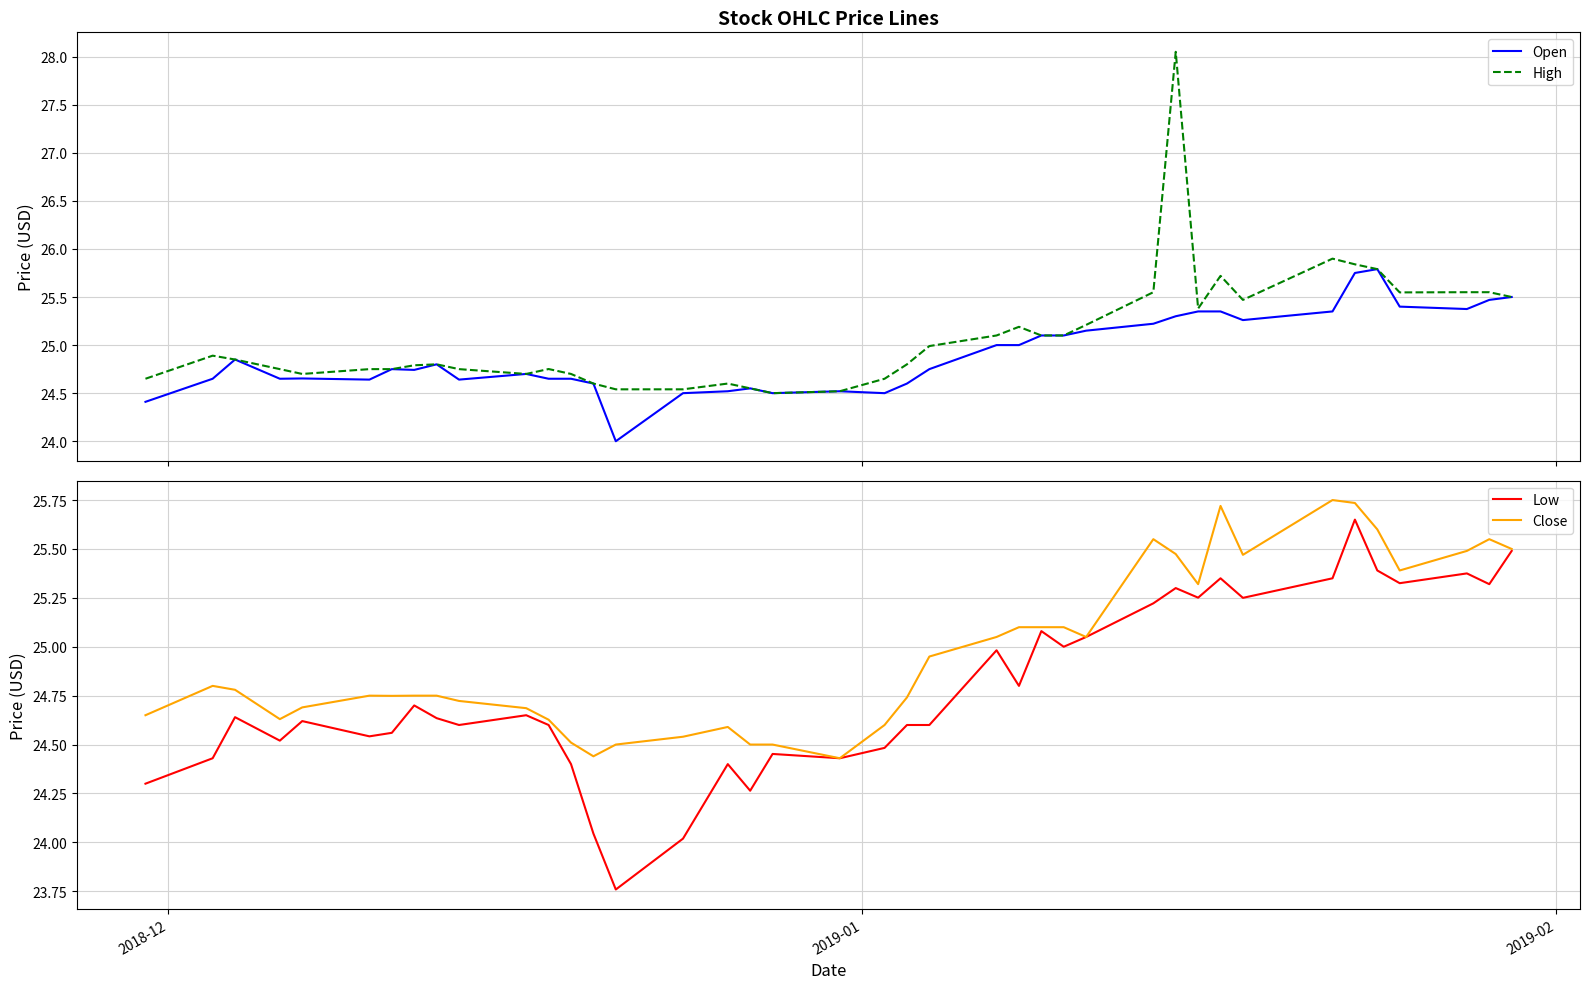

How many data points in Low are less than 24?

1